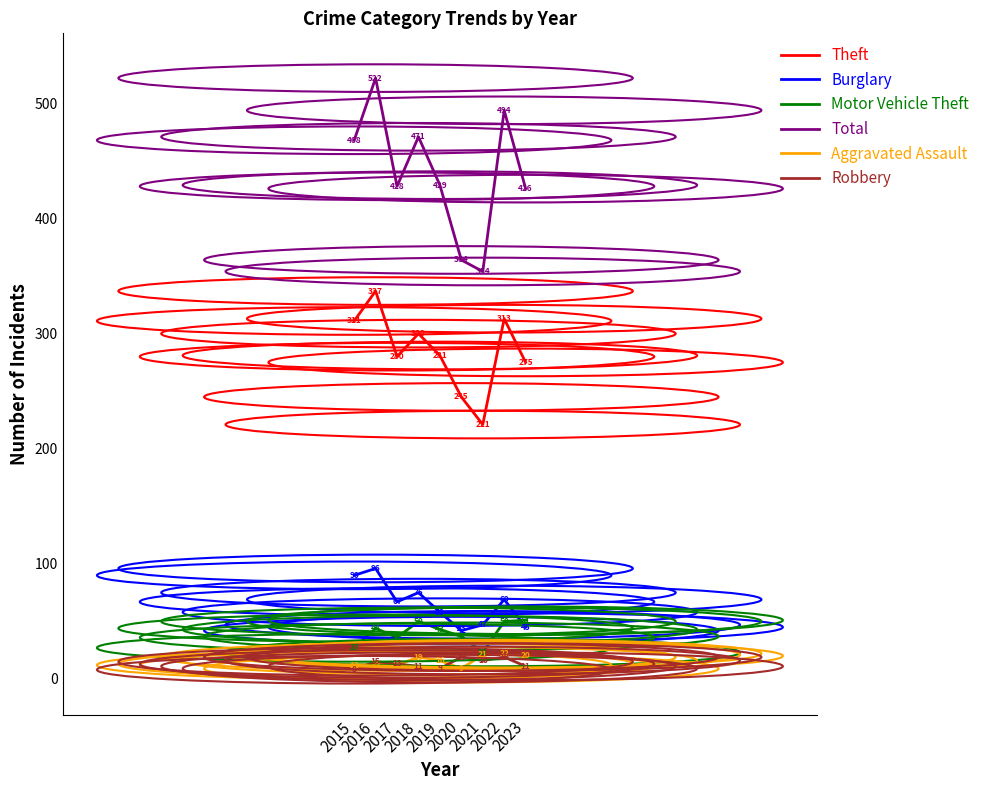

What is the highest value of the Aggravated Assault series?

22